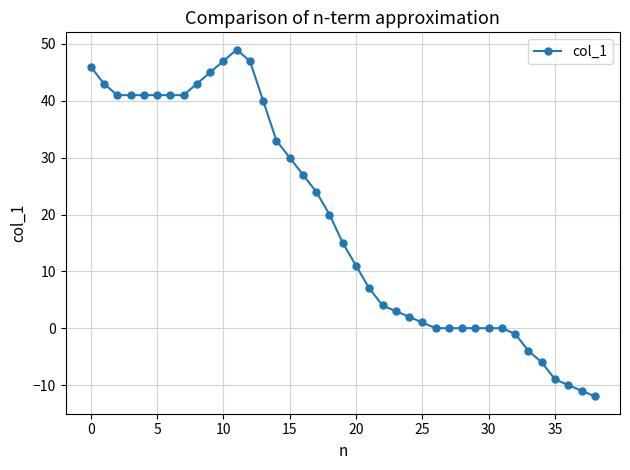

Reading left to right, extract all data points from this chart.

46	43	41	41	41	41	41	41	43	45	47	49	47	40	33	30	27	24	20	15	11	7	4	3	2	1	0	0	0	0	0	0	-1	-4	-6	-9	-10	-11	-12